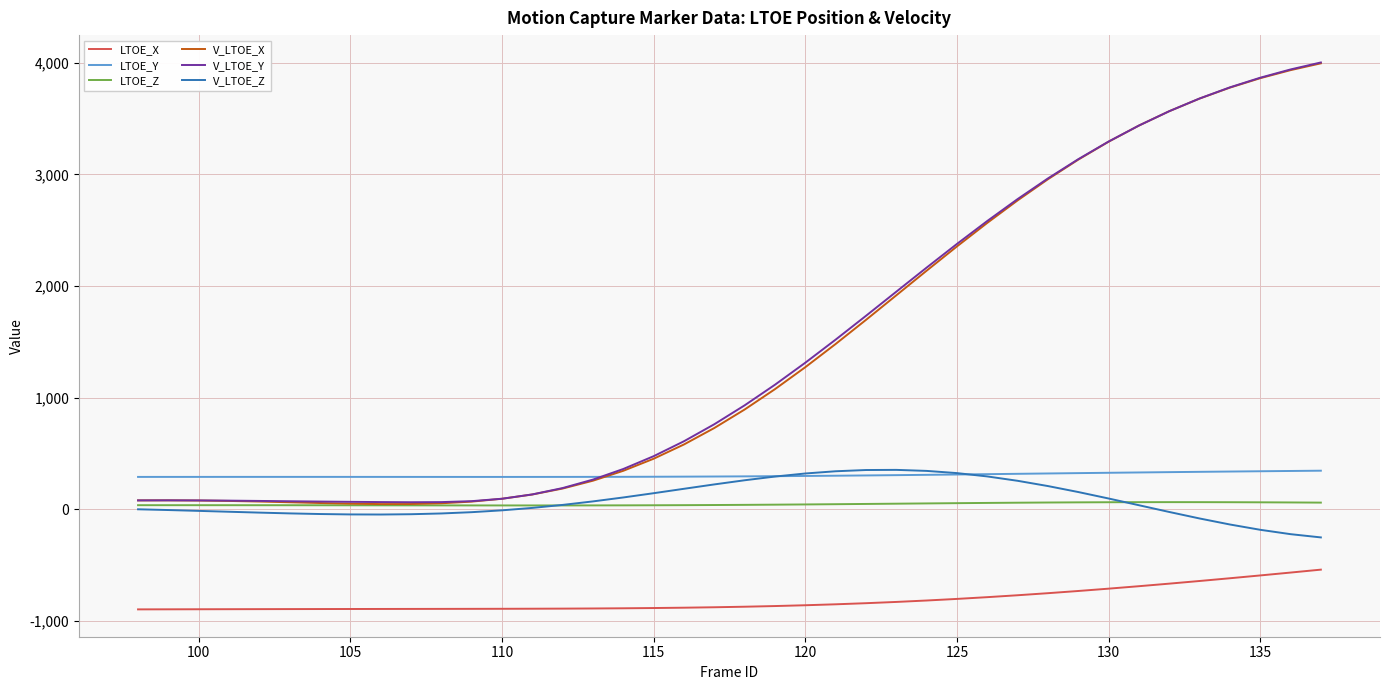

Which series has the widest spread of values?

V_LTOE_X